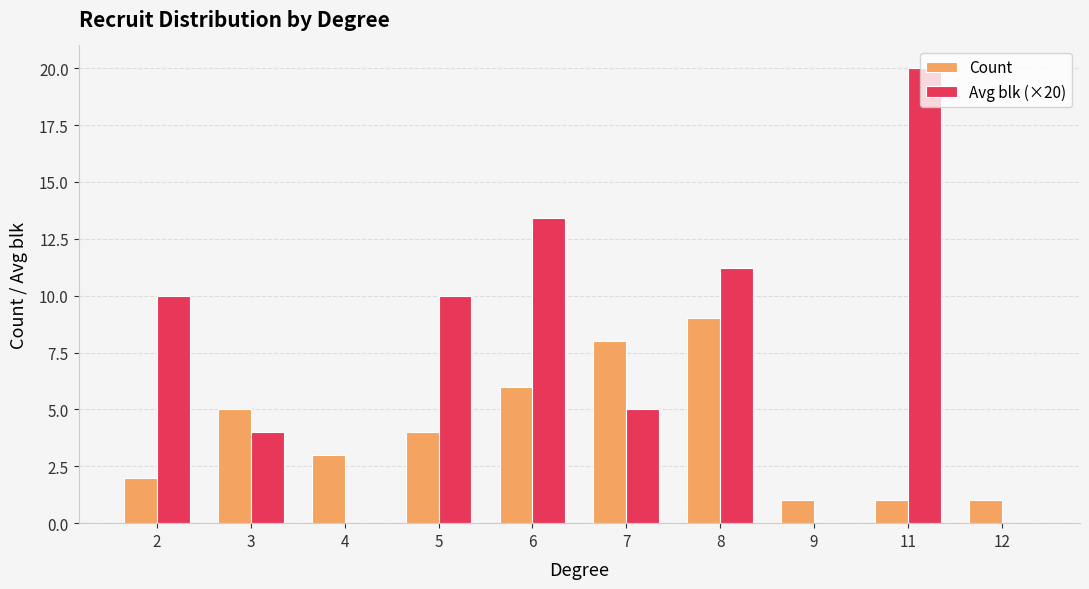

How many data points does each series have?

10